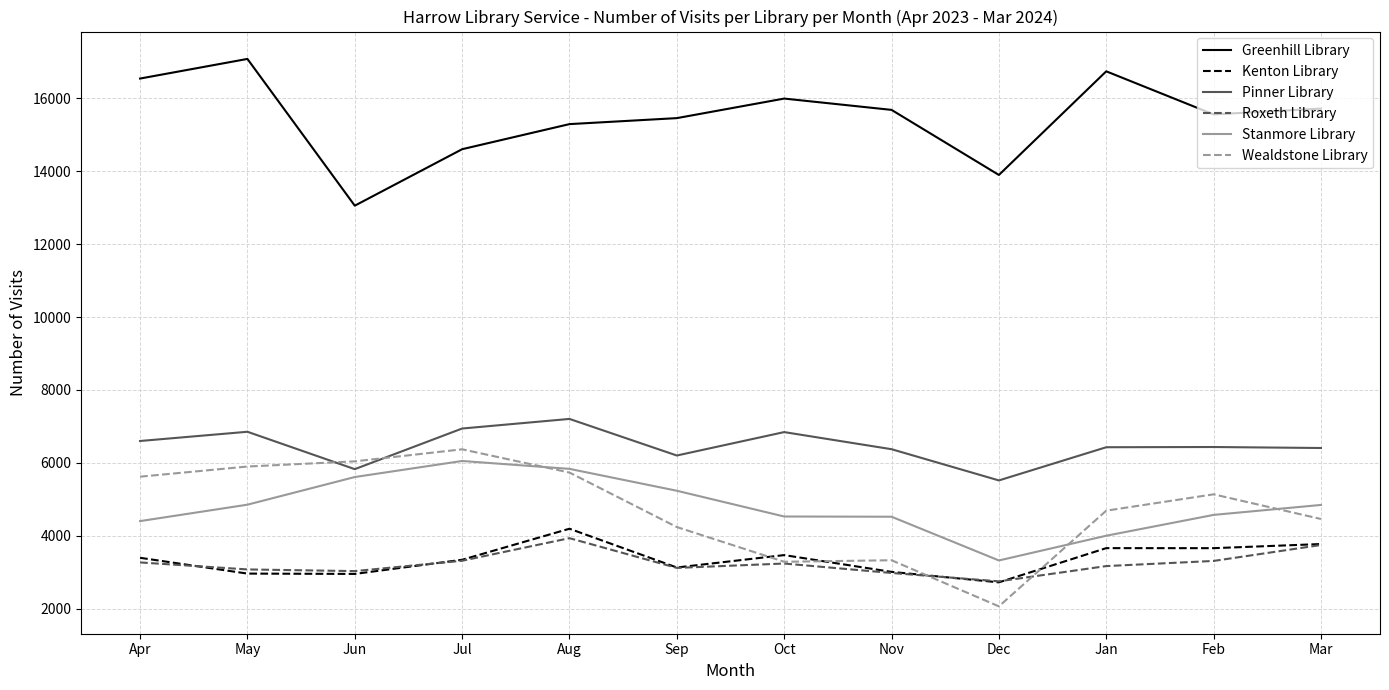

Where does the Greenhill Library series first go above 15678?

Apr